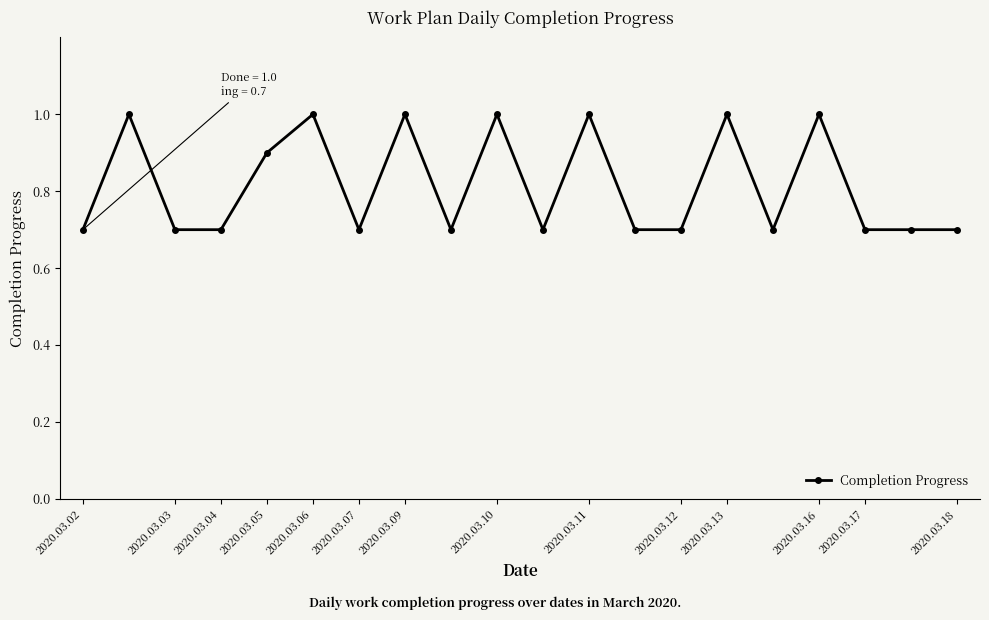

Reading left to right, extract all data points from this chart.

0.7	1.0	0.7	0.7	0.9	1.0	0.7	1.0	0.7	1.0	0.7	1.0	0.7	0.7	1.0	0.7	1.0	0.7	0.7	0.7